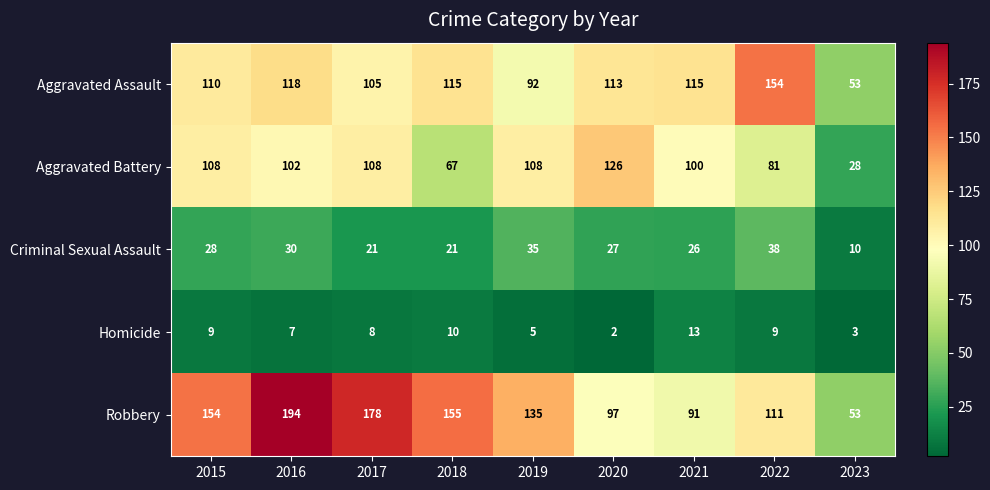

At which category is the sum across all series the highest?

2016